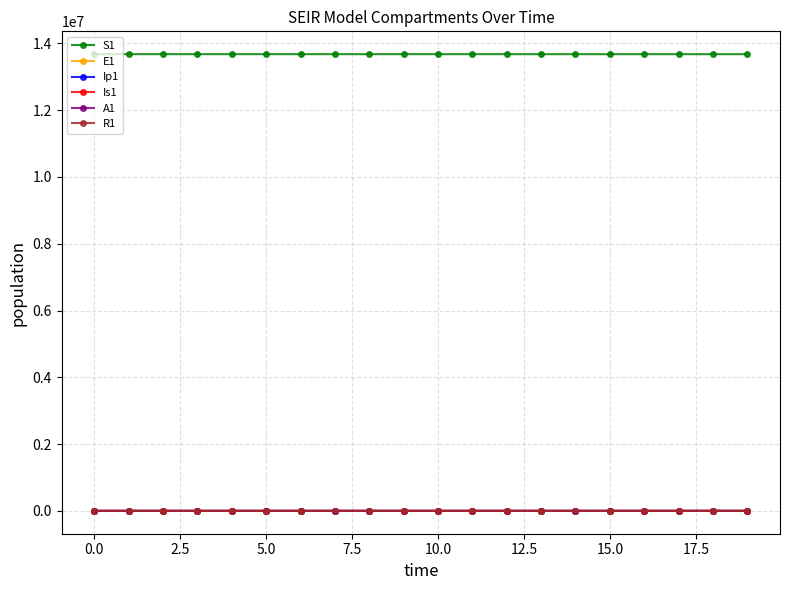

How many values in the E1 series exceed 33?

10